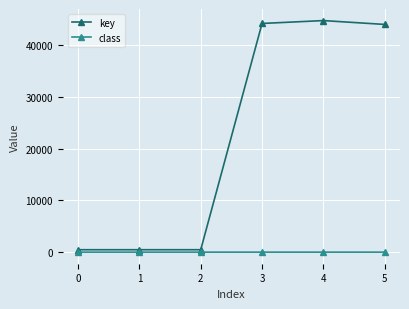

Which series has the widest spread of values?

key